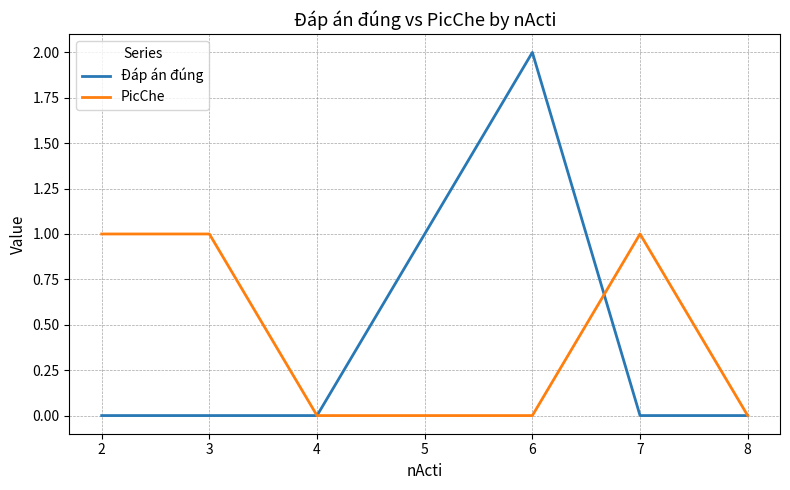

Which label corresponds to the largest value in the chart?

6